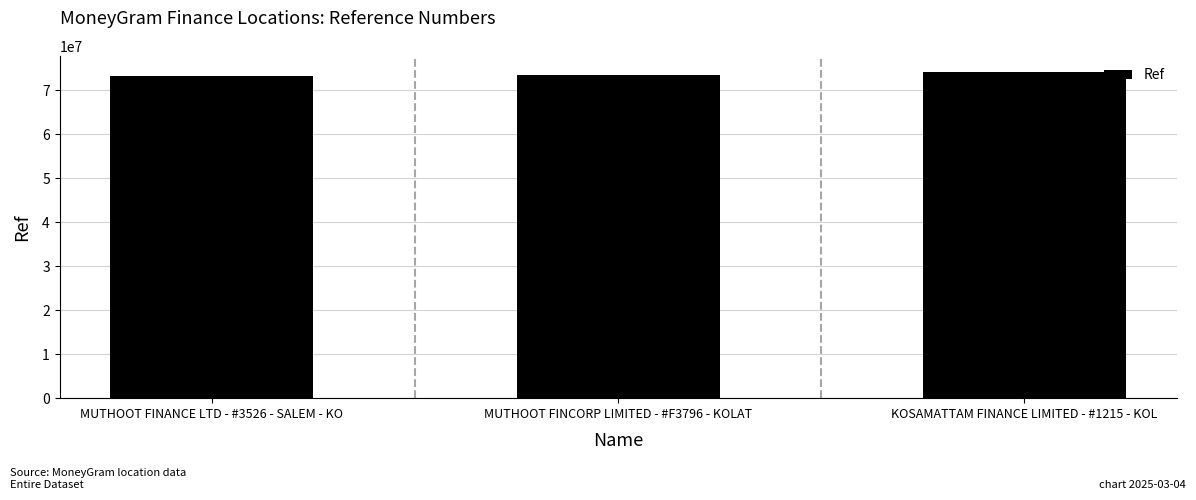

What is the average value?

73569831